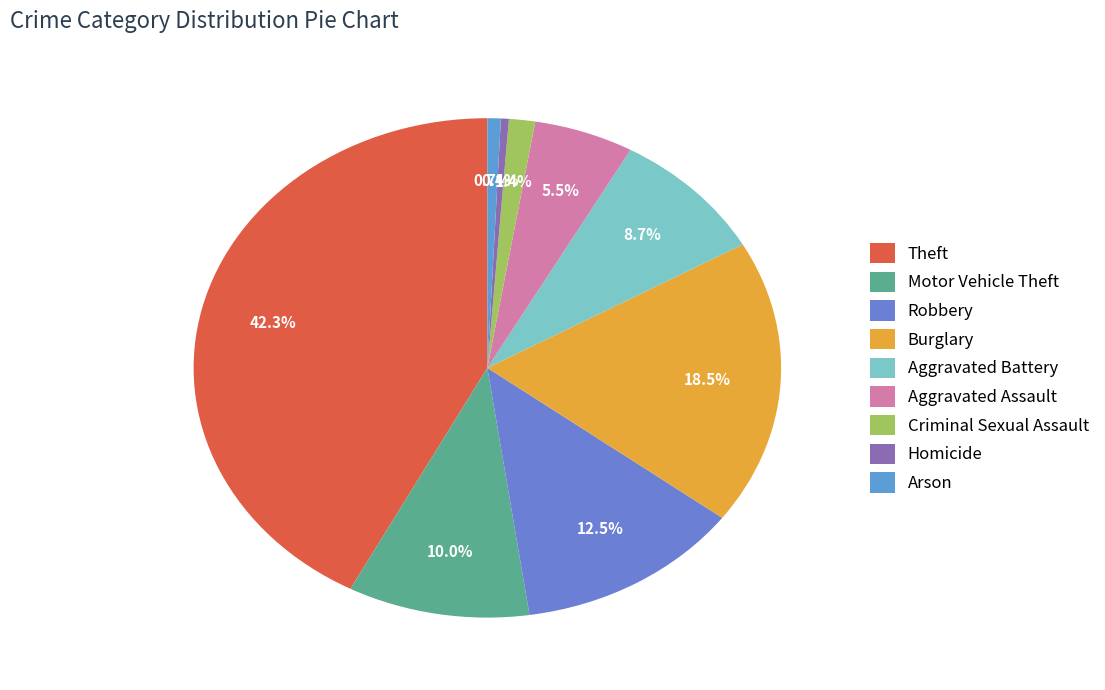

How many slices are in this pie chart?

9